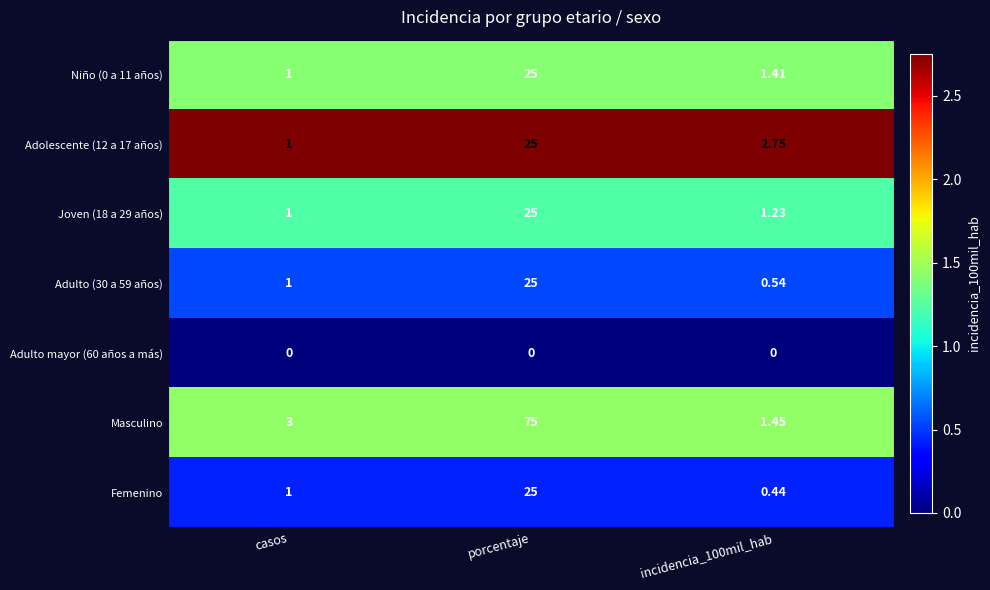

What is the total value across all series at incidencia_100mil_hab?

7.8